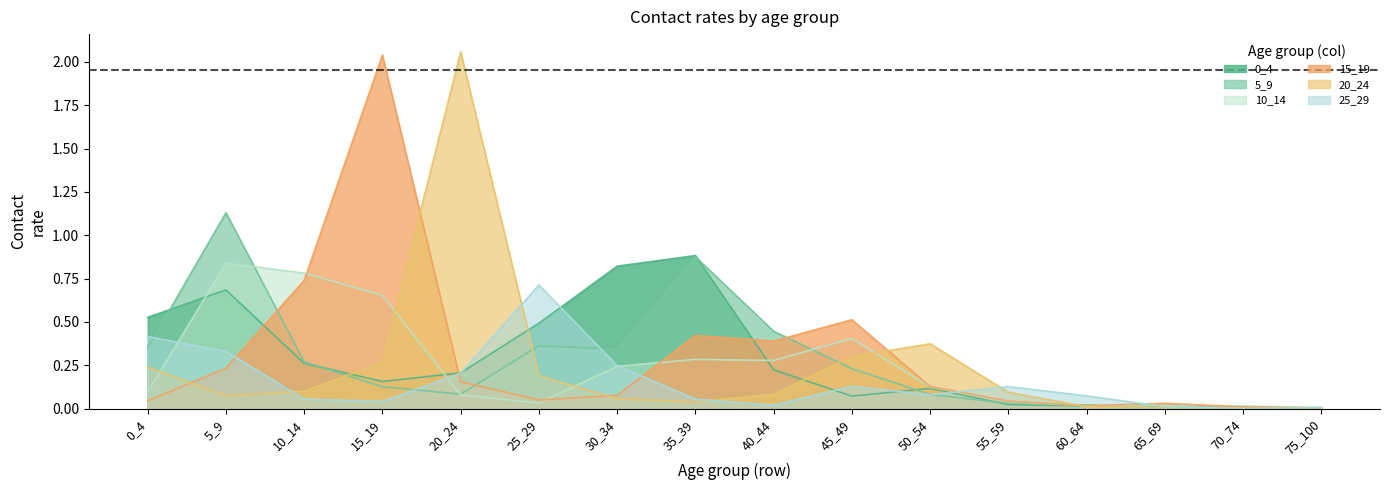

At which category does 0_4 reach its first local peak?

5_9